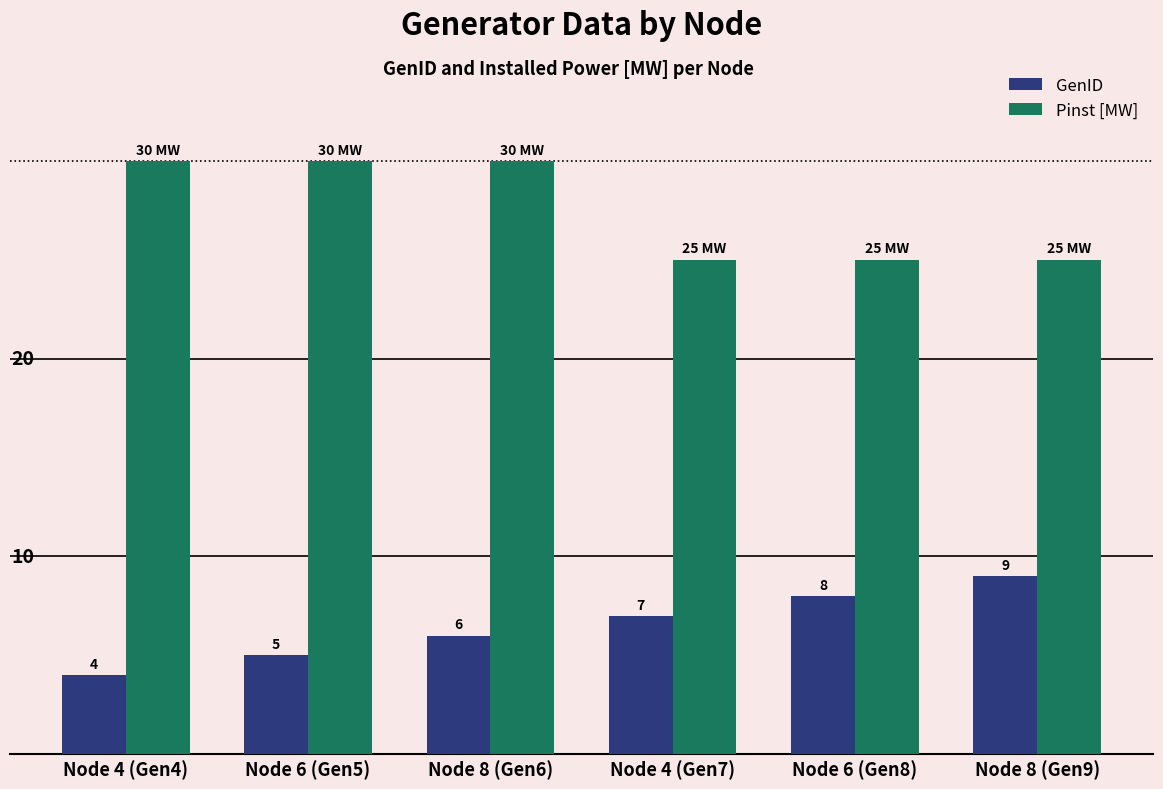

At which category is the sum across all series the highest?

Node 8 (Gen6)